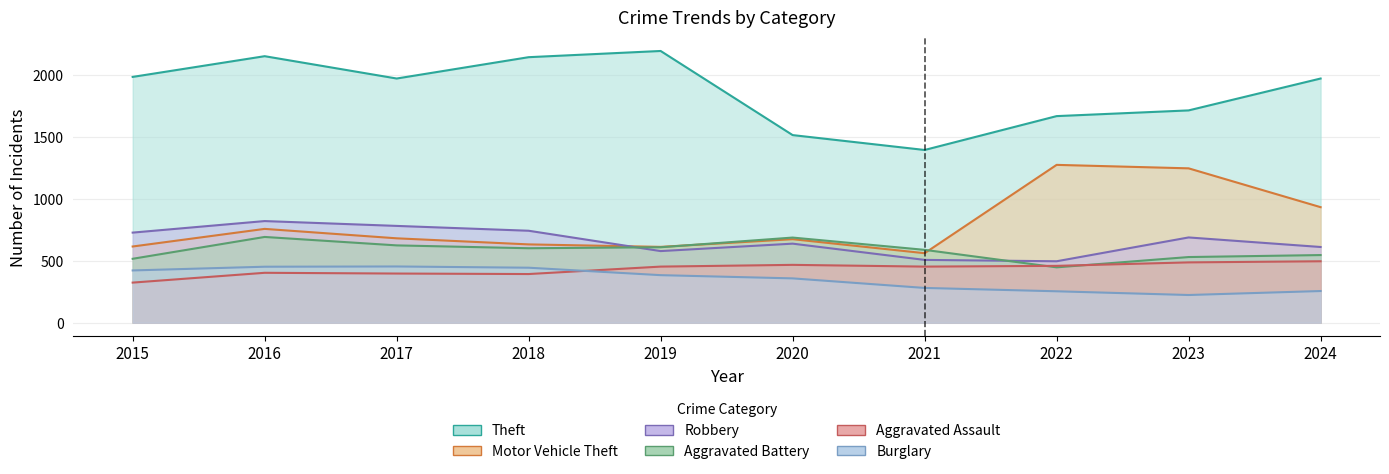

The value of Robbery at 2024 is 610. True or false?

True